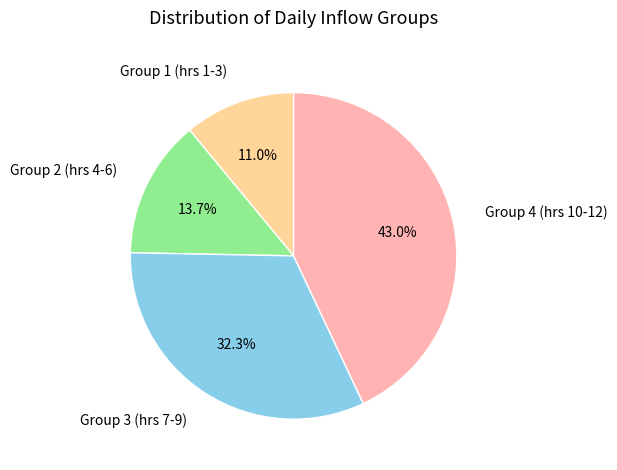

How many segments does this pie chart have?

4